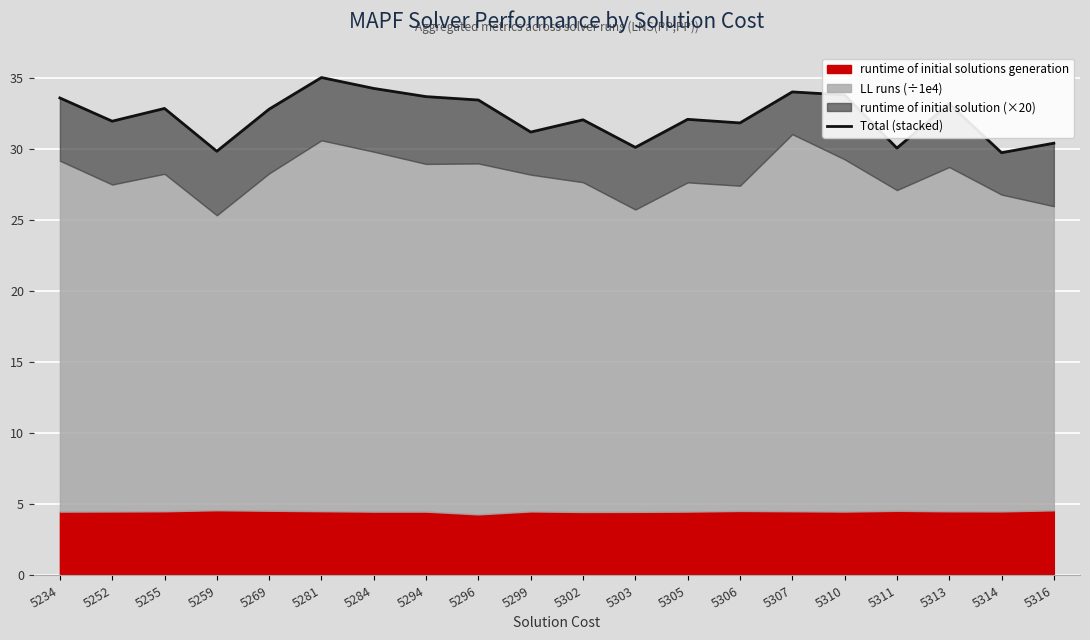

What is the smallest value displayed?

29.7